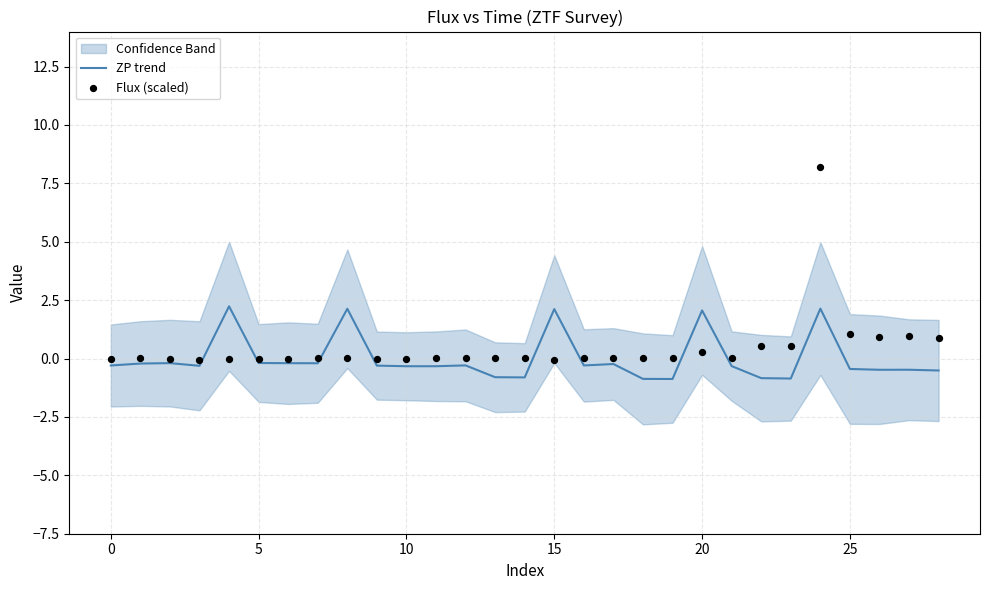

What is the maximum value for ZP trend?

2.2